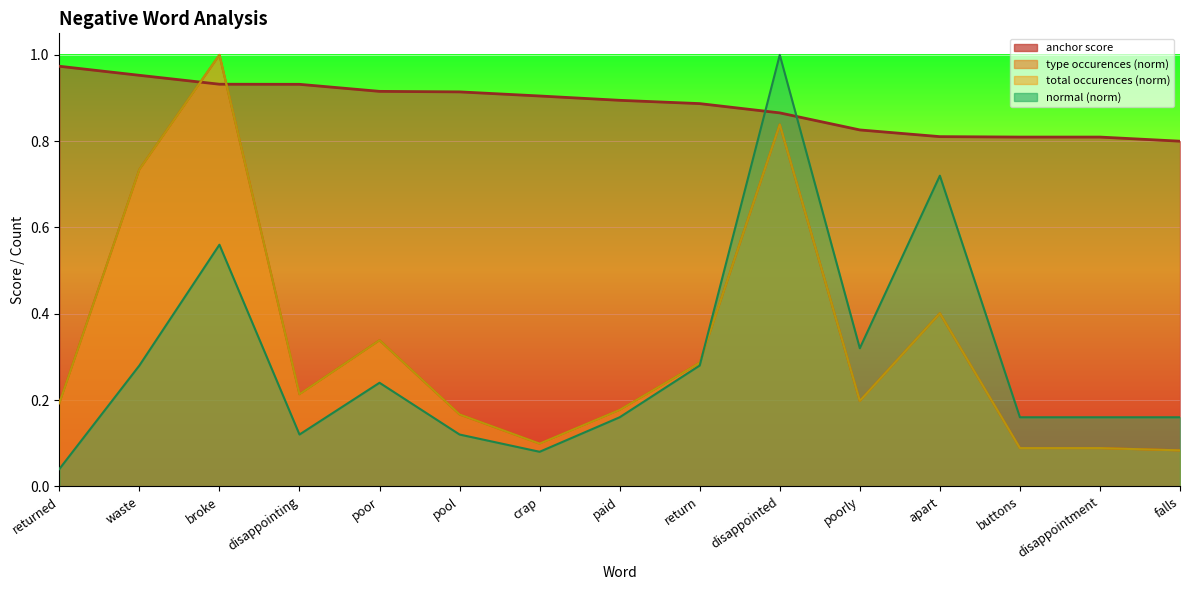

Between which two adjacent categories do normal and type occurences first intersect?

return and disappointed